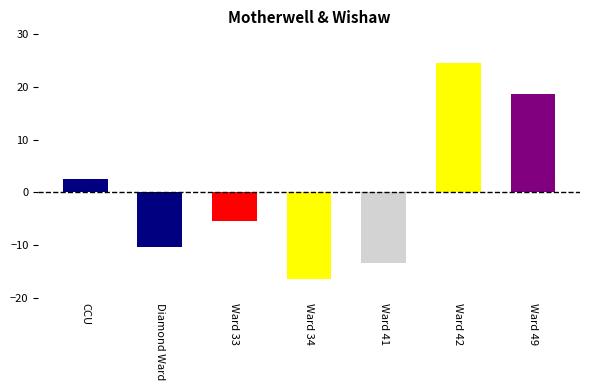

Are the bars grouped side by side (vs. stacked)?

No